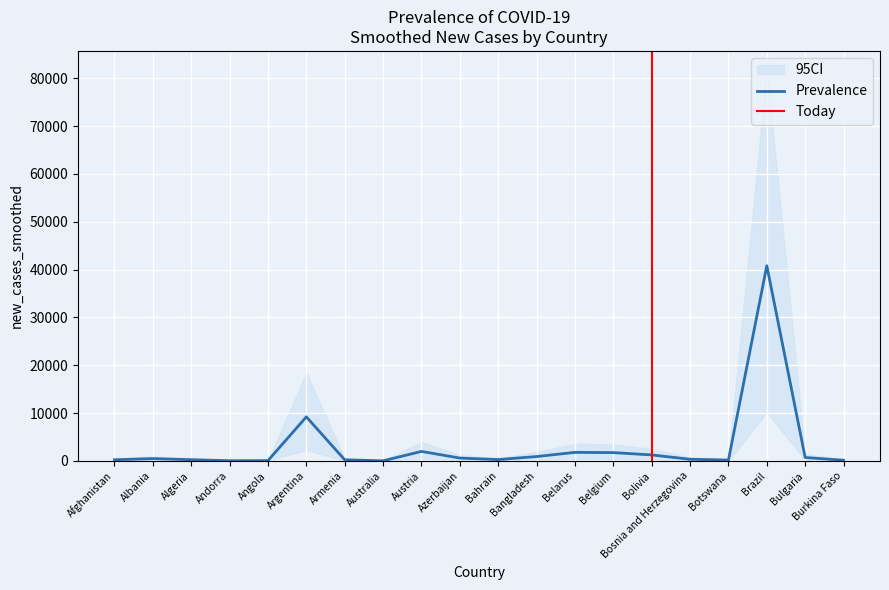

How many values in the new_cases_smoothed series exceed 484?

10